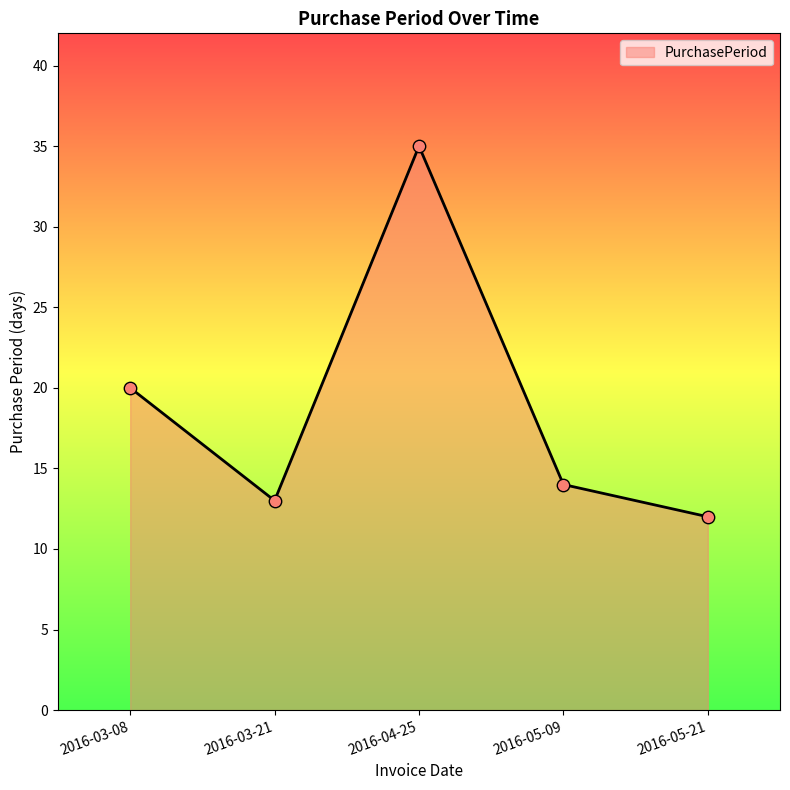

What is the change in value from 2016-04-25 to 2016-05-09?

-21